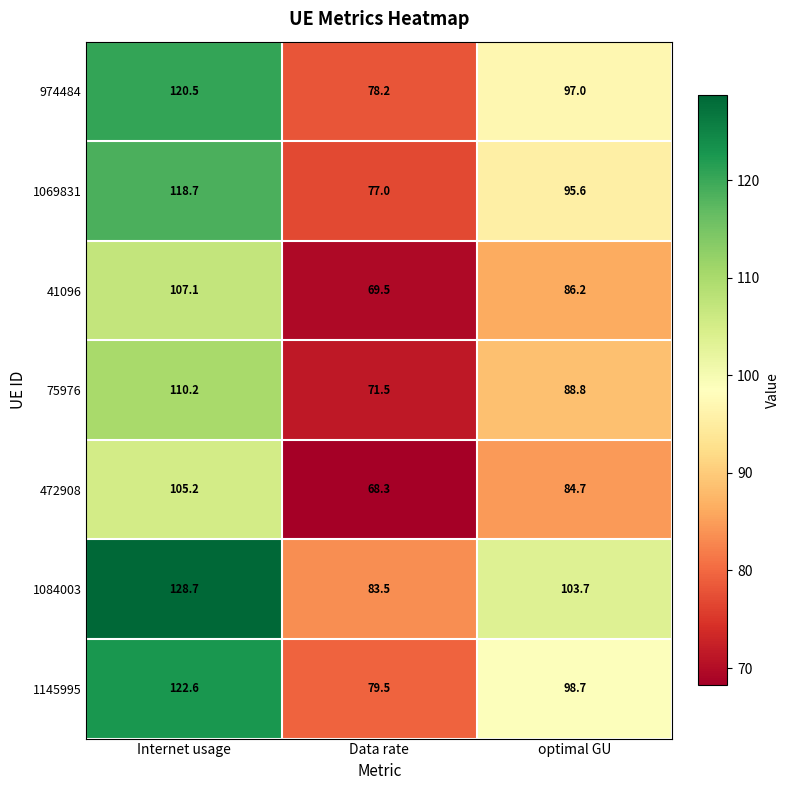

Reading right to left, list all the values displayed in this chart.

974484: optimal GU=97.0	Data rate=78.2	Internet usage=120.5
1069831: optimal GU=95.6	Data rate=77.0	Internet usage=118.7
41096: optimal GU=86.2	Data rate=69.5	Internet usage=107.1
75976: optimal GU=88.8	Data rate=71.5	Internet usage=110.2
472908: optimal GU=84.7	Data rate=68.3	Internet usage=105.2
1084003: optimal GU=103.7	Data rate=83.5	Internet usage=128.7
1145995: optimal GU=98.7	Data rate=79.5	Internet usage=122.6